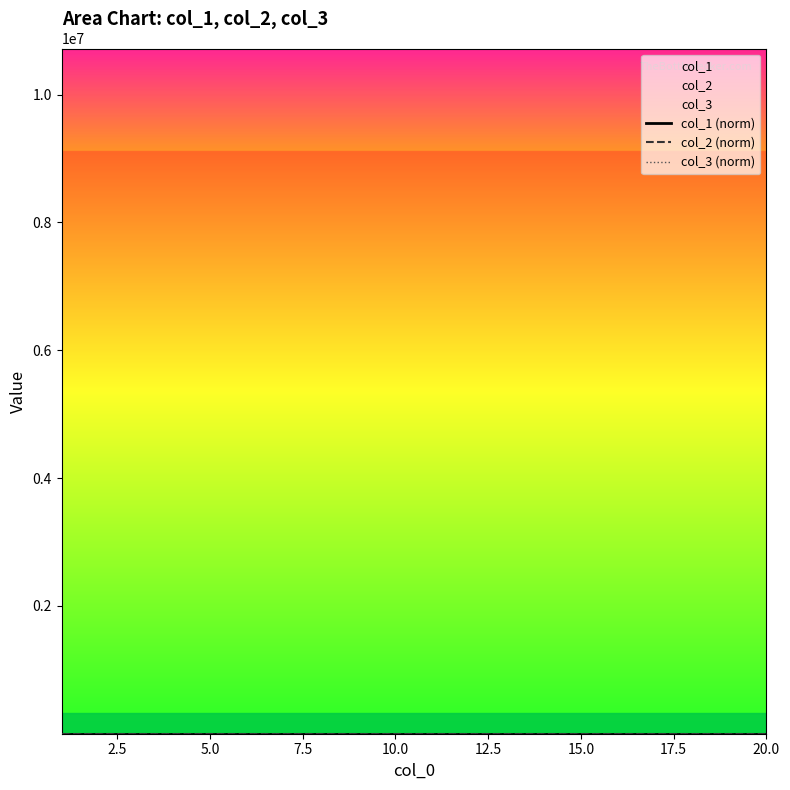

True or false: col_1 (norm) and col_3 (norm) intersect in this chart.

False